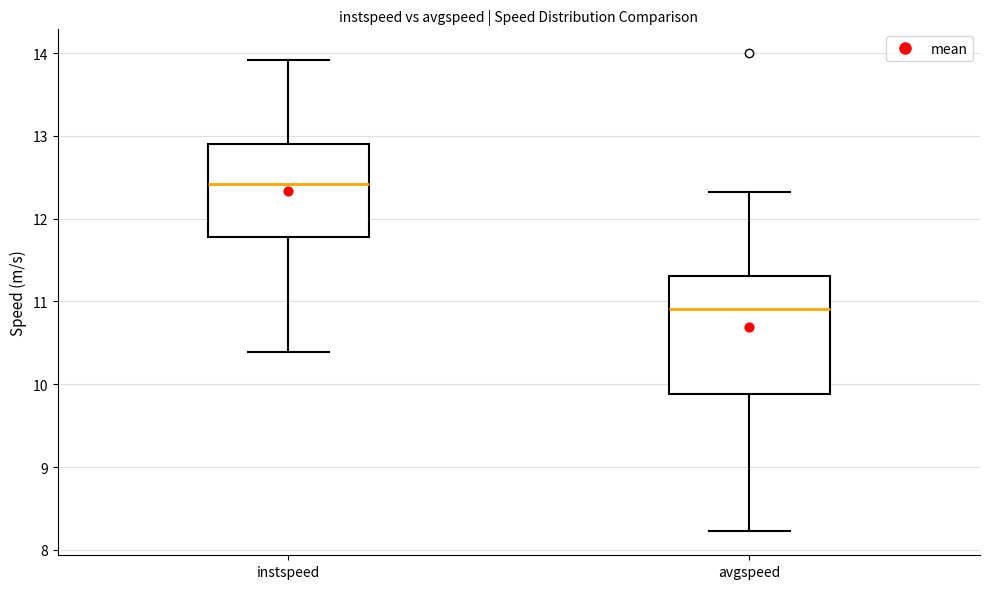

Where does the upper whisker of the box for avgspeed end on the y-axis? The values are not printed on the chart, so give them approximately, as read against the axis.

12.3